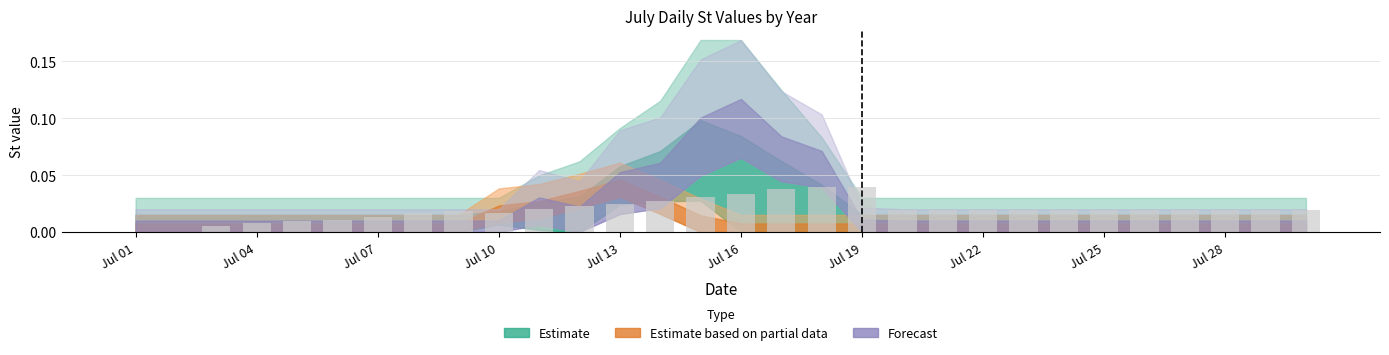

What is the sum of all values?

0.6